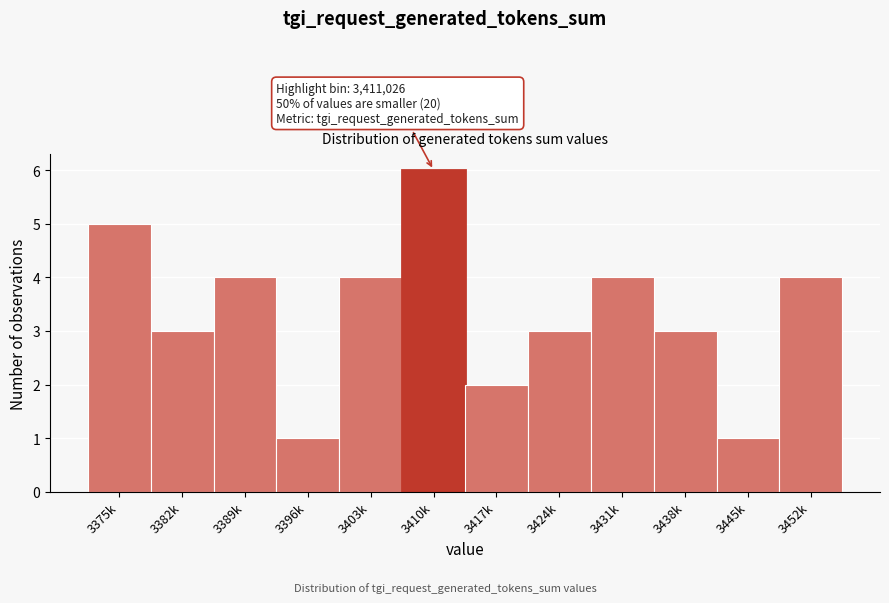

Reading left to right, transcribe all the data shown in this chart.

3375k=5	3382k=3	3389k=4	3396k=1	3403k=4	3410k=6	3417k=2	3424k=3	3431k=4	3438k=3	3445k=1	3452k=4